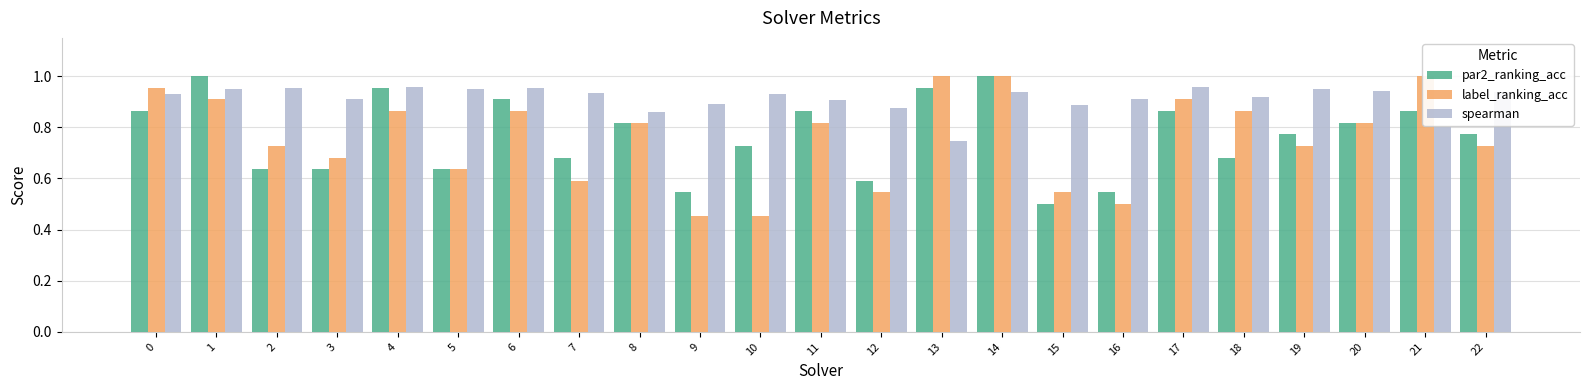

Which series has the largest range (max minus min)?

label_ranking_acc